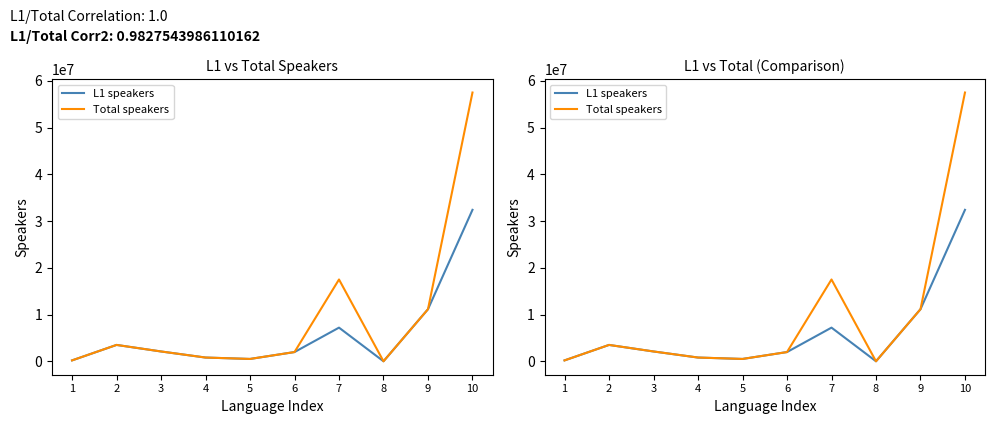

What is the value of the L1 speakers point at the 3rd from the left?

2100000